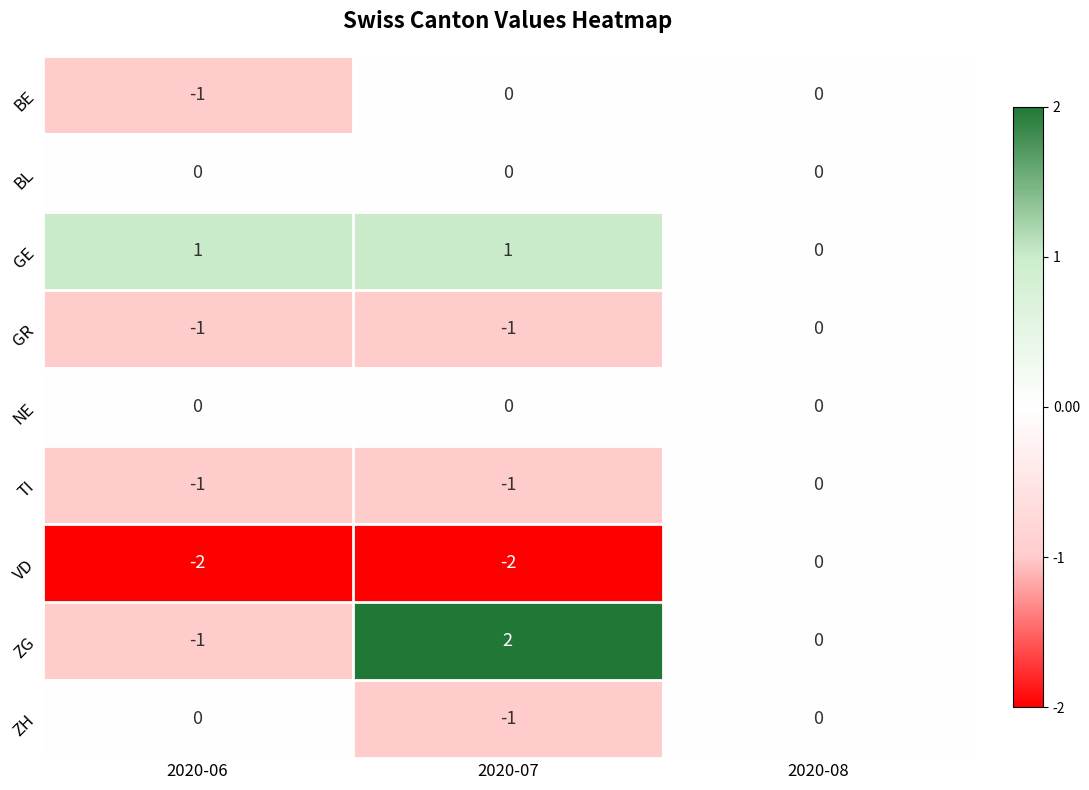

Rank the categories by ZG value from lowest to highest.

2020-06, 2020-08, 2020-07